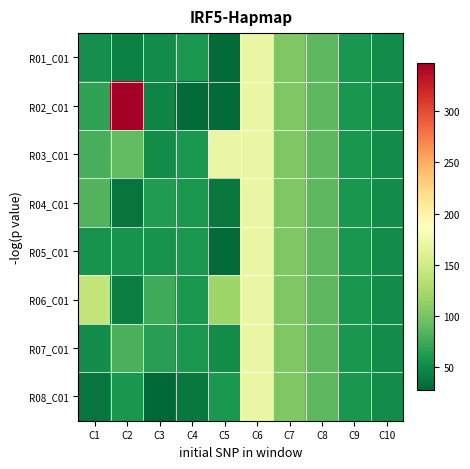

Reading left to right, list all the values displayed in this chart.

R01_C01: C1=53.1	C2=43.3	C3=53.0	C4=59.5	C5=30.1	C6=170.2	C7=103.3	C8=87.8	C9=59.0	C10=50.7
R02_C01: C1=68.3	C2=346.9	C3=45.6	C4=30.1	C5=30.1	C6=170.2	C7=103.3	C8=87.8	C9=59.0	C10=50.7
R03_C01: C1=79.3	C2=90.2	C3=53.0	C4=59.5	C5=170.2	C6=170.2	C7=103.3	C8=87.8	C9=59.0	C10=50.7
R04_C01: C1=83.3	C2=36.6	C3=62.5	C4=59.5	C5=38.9	C6=170.2	C7=103.3	C8=87.8	C9=59.0	C10=50.7
R05_C01: C1=56.2	C2=56.5	C3=55.7	C4=59.5	C5=30.1	C6=170.2	C7=103.3	C8=87.8	C9=59.0	C10=50.7
R06_C01: C1=140.9	C2=42.3	C3=75.2	C4=59.5	C5=119.9	C6=170.2	C7=103.3	C8=87.8	C9=59.0	C10=50.7
R07_C01: C1=52.1	C2=79.4	C3=65.2	C4=59.5	C5=51.7	C6=170.2	C7=103.3	C8=87.8	C9=59.0	C10=50.7
R08_C01: C1=36.5	C2=59.2	C3=26.8	C4=38.9	C5=59.5	C6=170.2	C7=103.3	C8=87.8	C9=59.0	C10=50.7